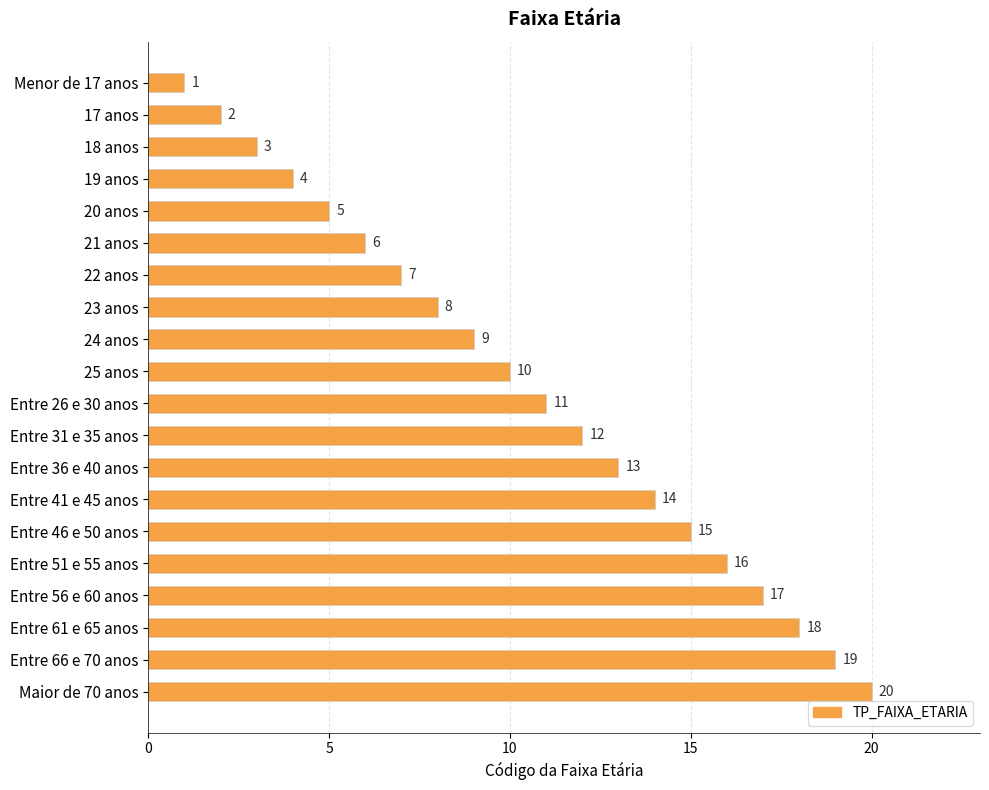

Is it true that the value at 23 anos is 8?

True